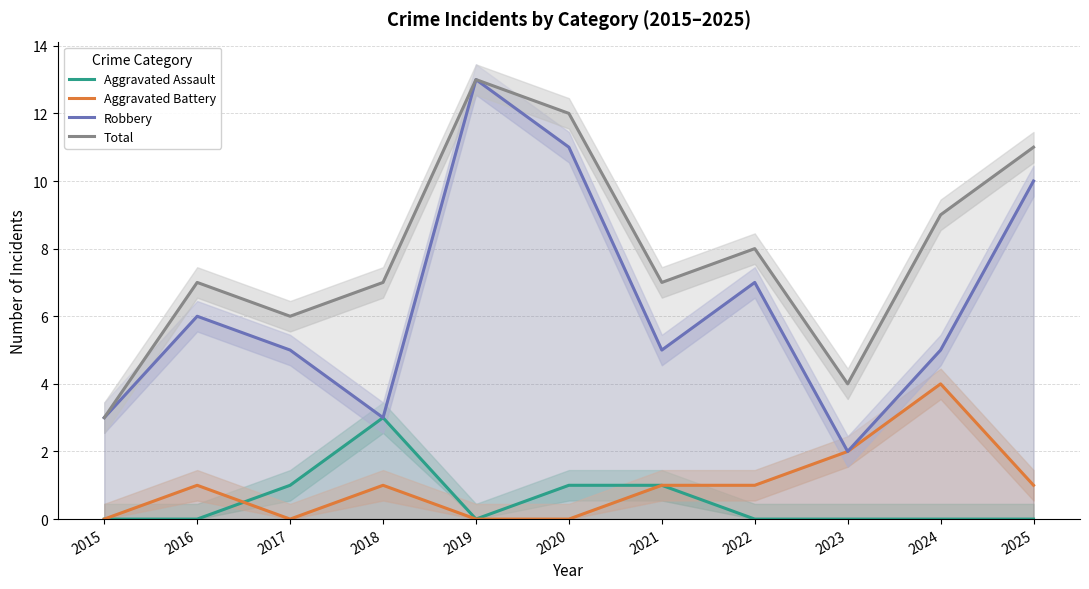

How many interior local peaks does the Robbery series have?

3